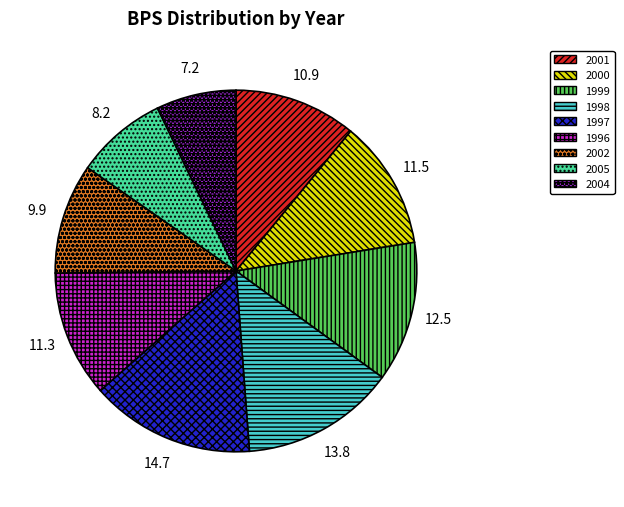

The 1998 slice represents 1% of the pie. True or false?

False